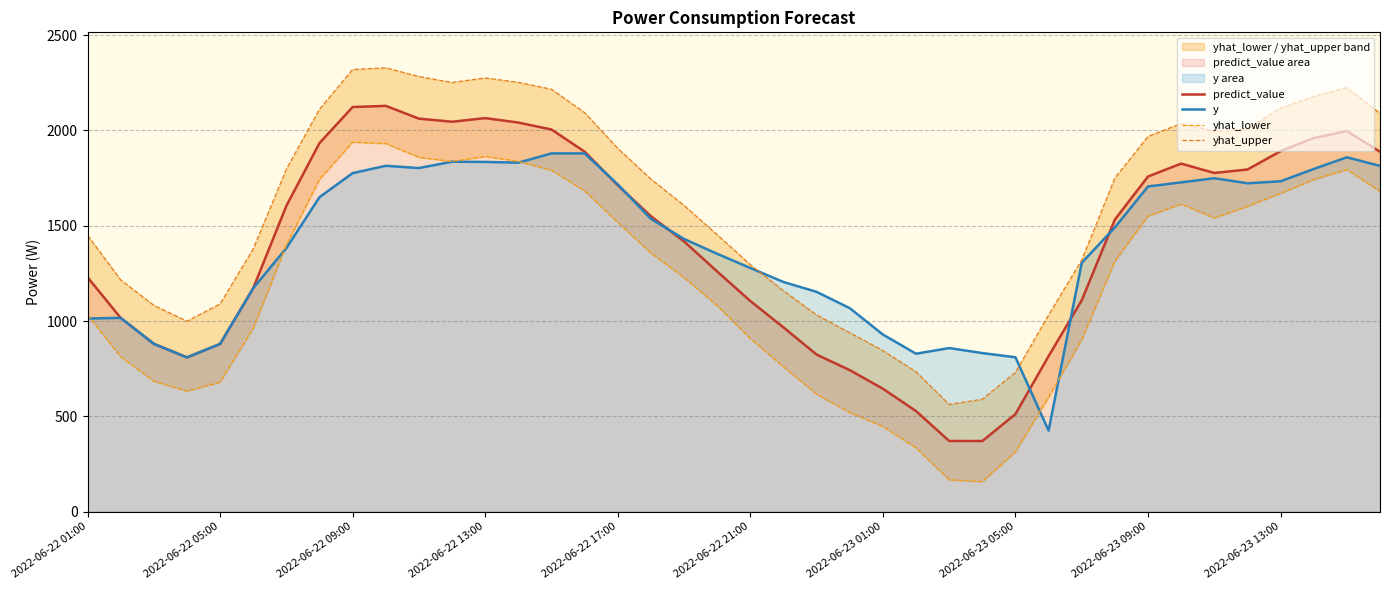

Is it true that y equals 1626.9 at 2022-06-23 01:00?

False